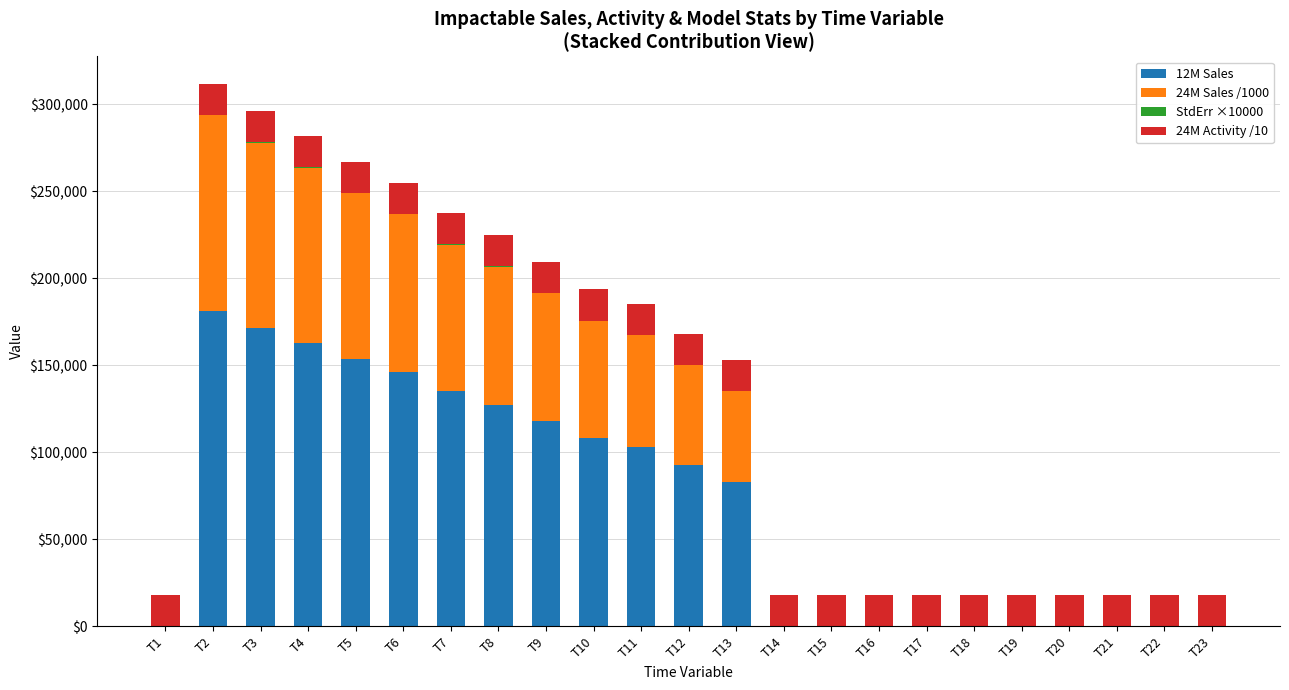

What is the sum of all 12M Sales values?

1581941.9